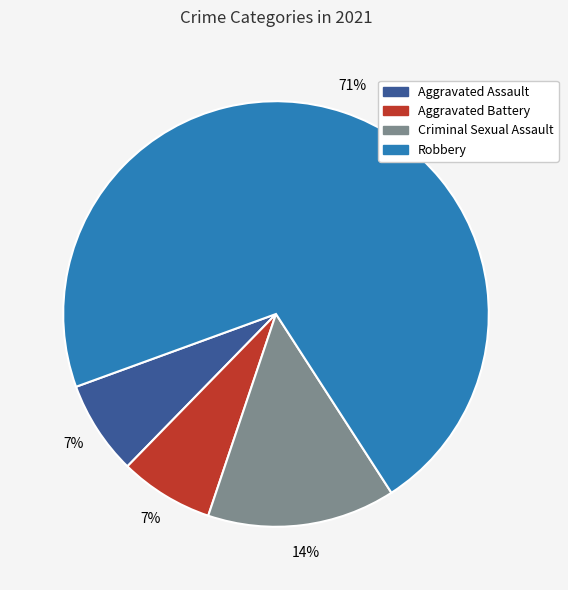

Is it true that Robbery is 71% of the pie?

True